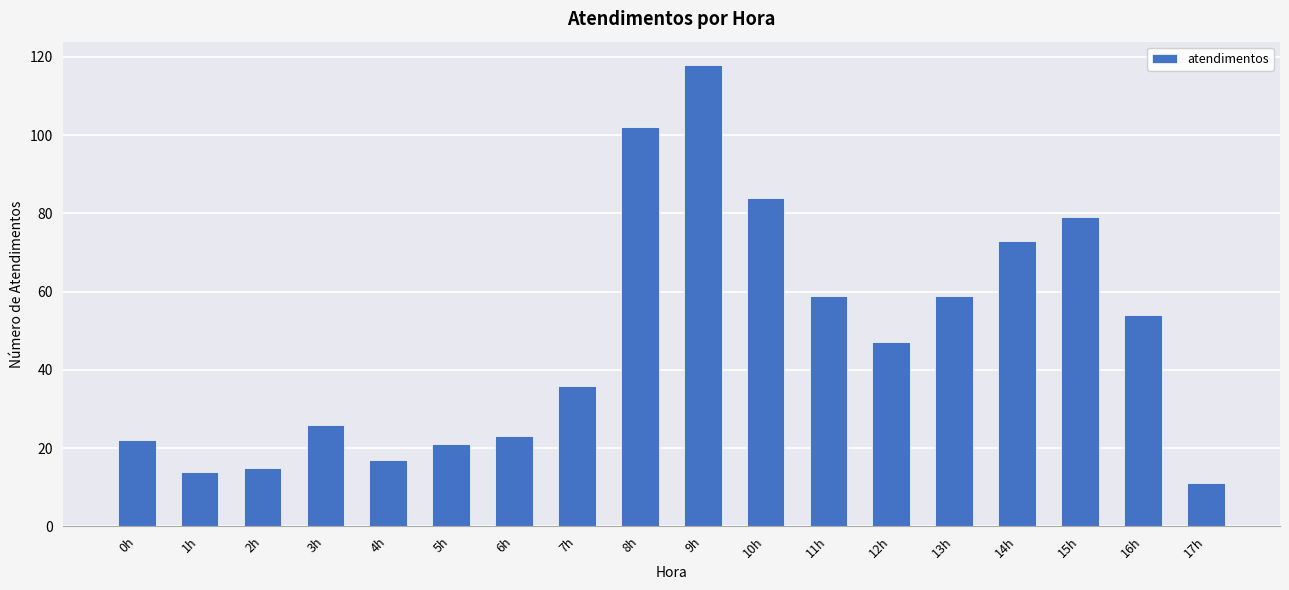

What is the value of the 10th bar from the left?

118